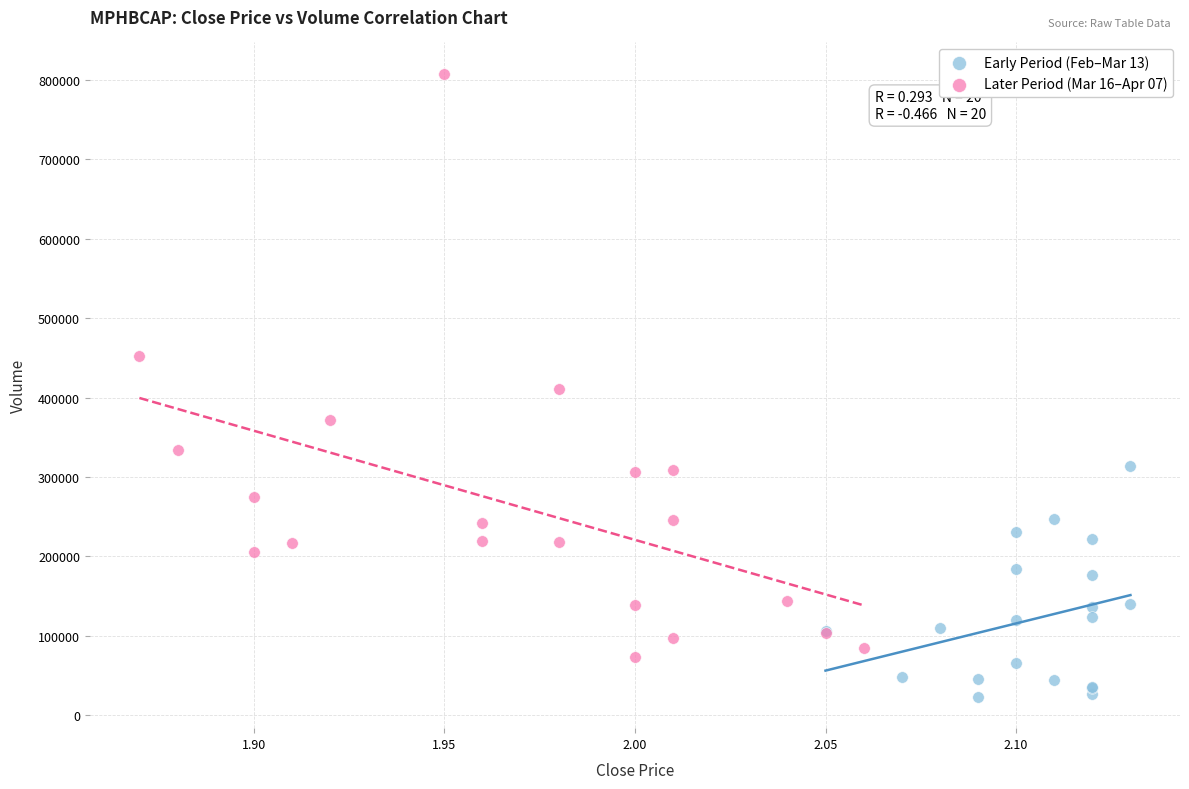

Which series has the widest spread of Y values?

Later Period (Mar 16–Apr 07)